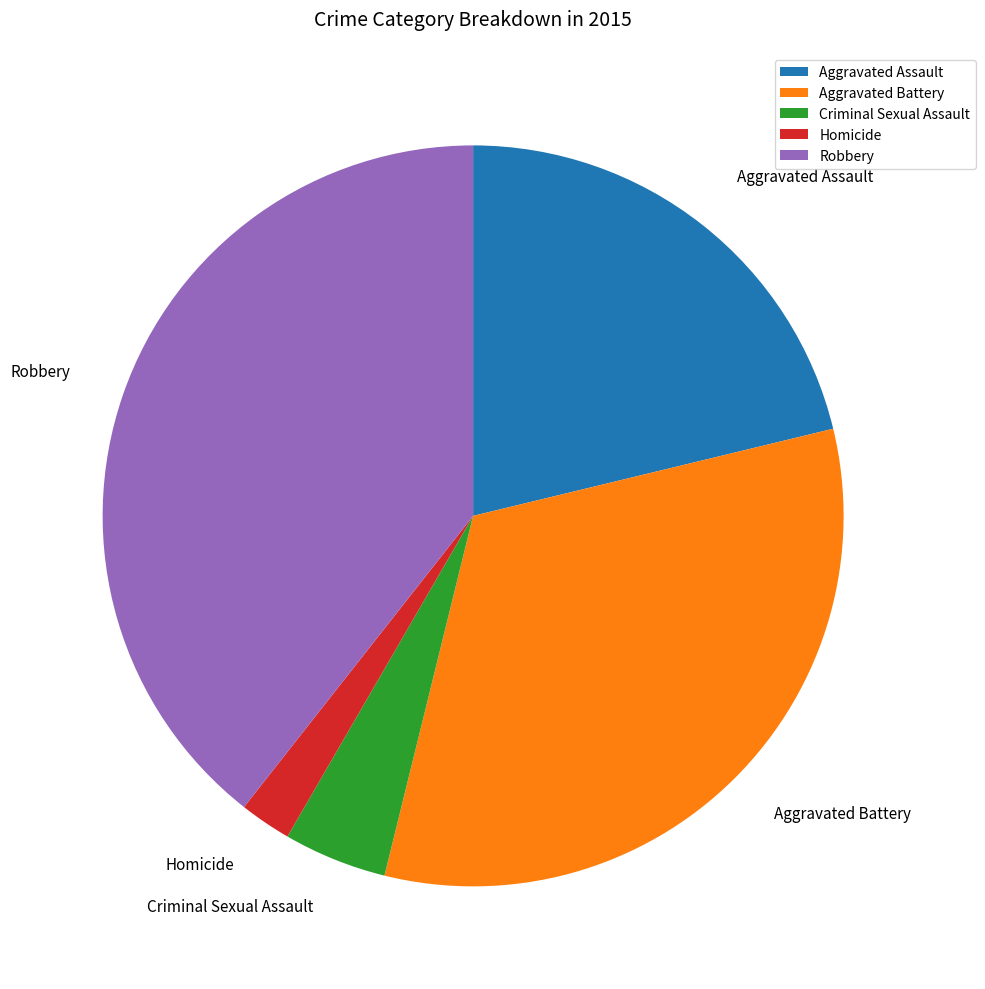

Is it true that Aggravated Assault is 21% of the pie?

True